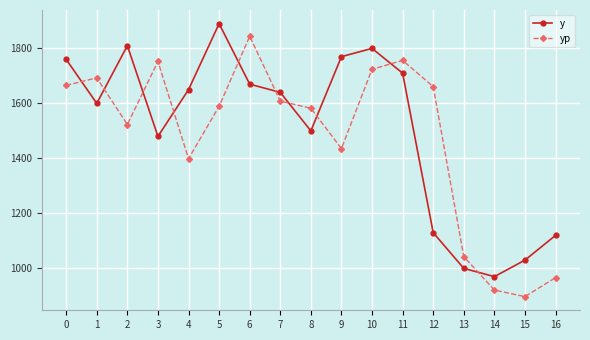

After their last crossing, which series has the higher values: y or yp?

y